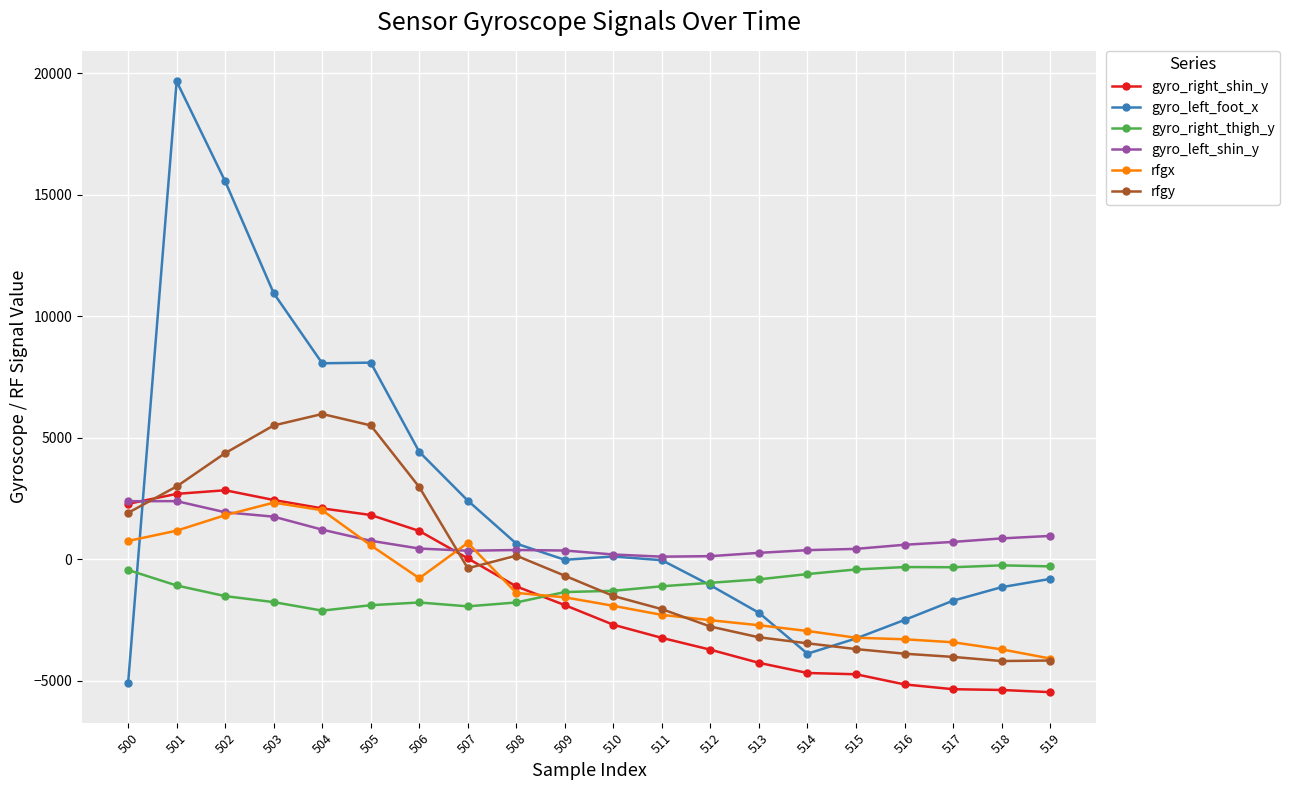

How many values in the rfgx series exceed -1559?

9